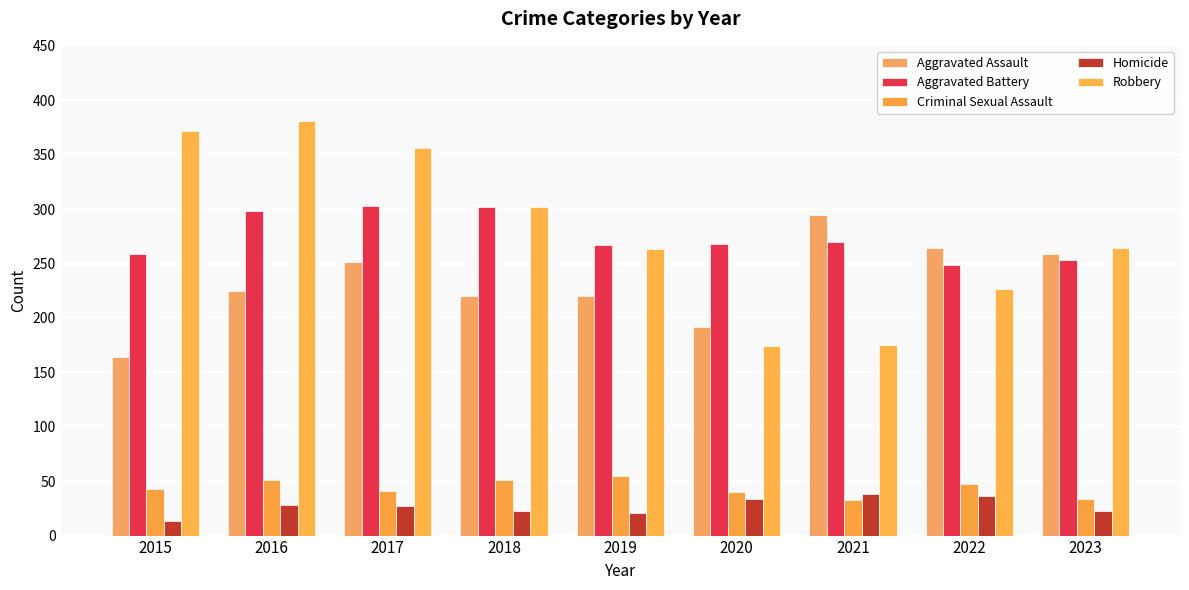

Where is Aggravated Assault nearest to the value 229?

2016